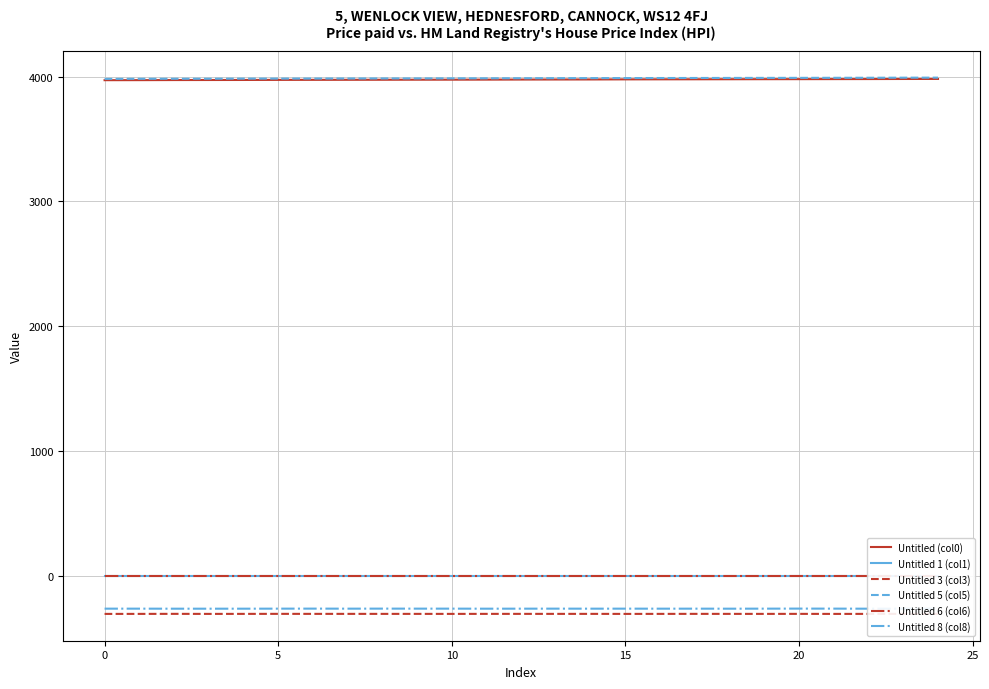

True or false: Untitled 6 (col6) and Untitled 8 (col8) cross at least once.

False